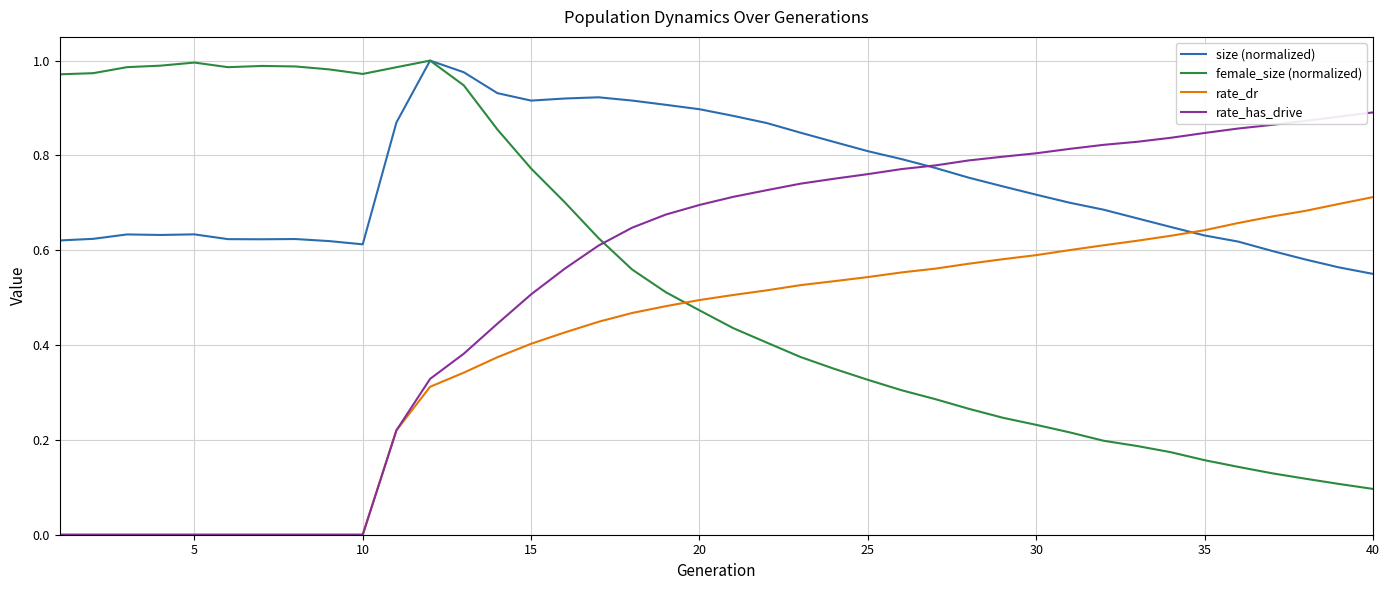

How many times do rate_dr and size (normalized) cross each other?

1